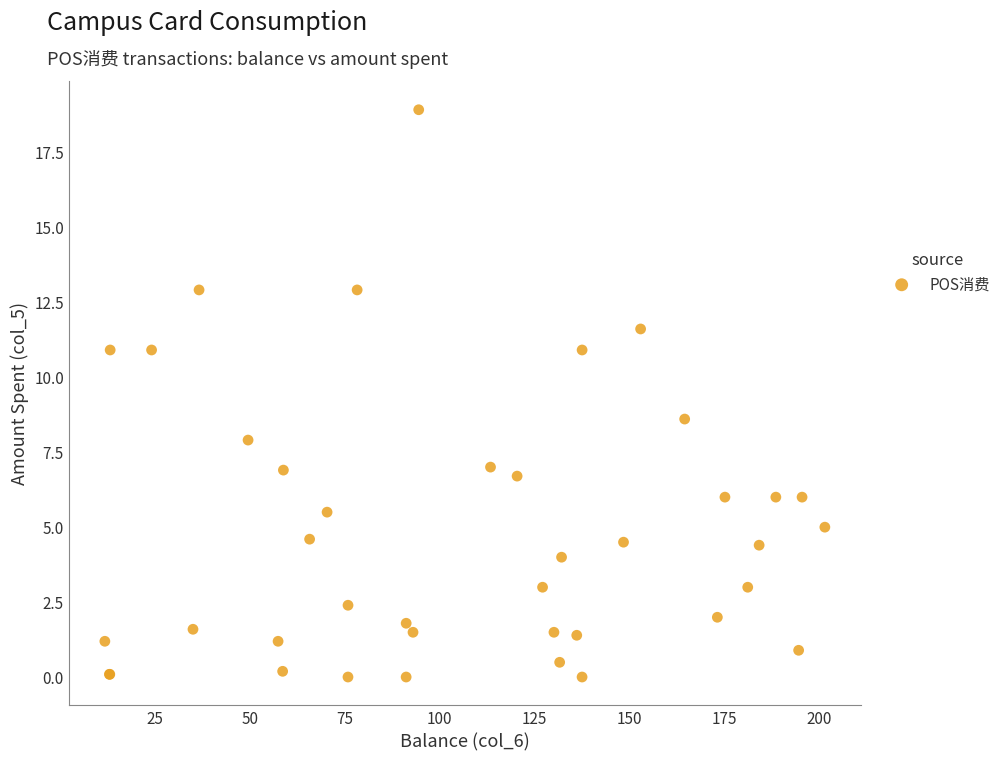

What Y value in the scatter plot is closest to 9?

8.6